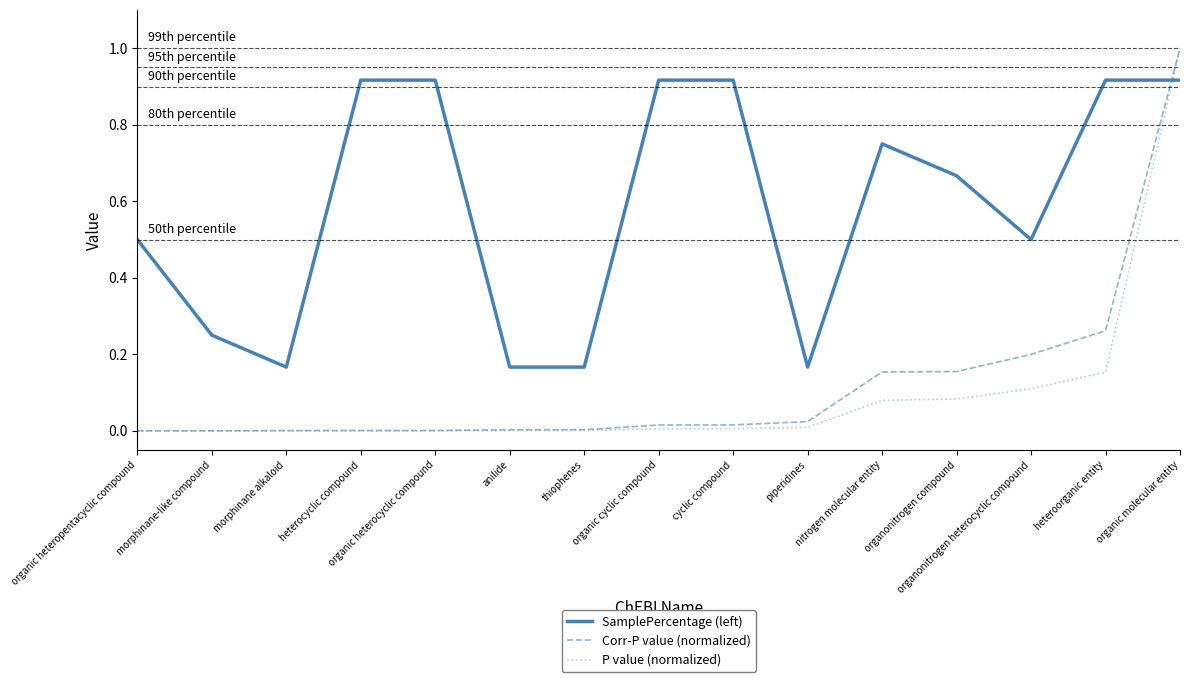

True or false: Corr-P value (normalized) and SamplePercentage (left) intersect in this chart.

True